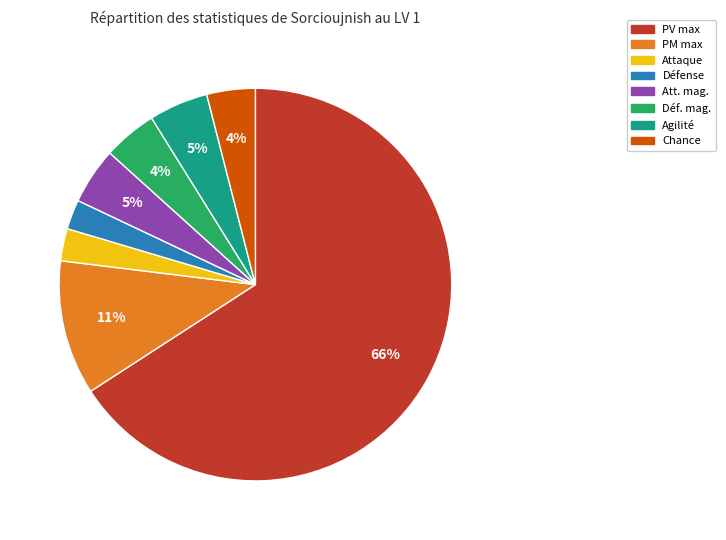

Is it true that Chance is 16% of the pie?

False